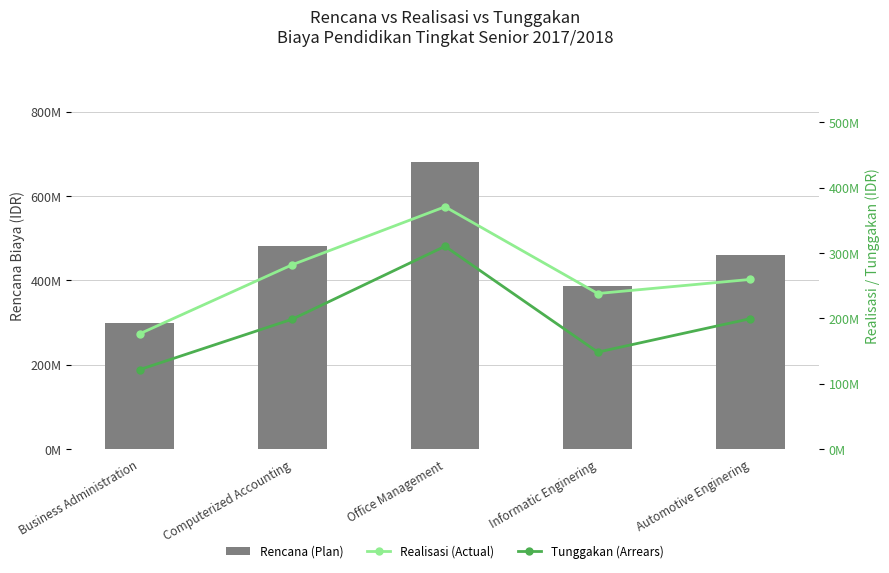

Is it true that Rencana (Plan) equals 480650000 at Computerized Accounting?

True